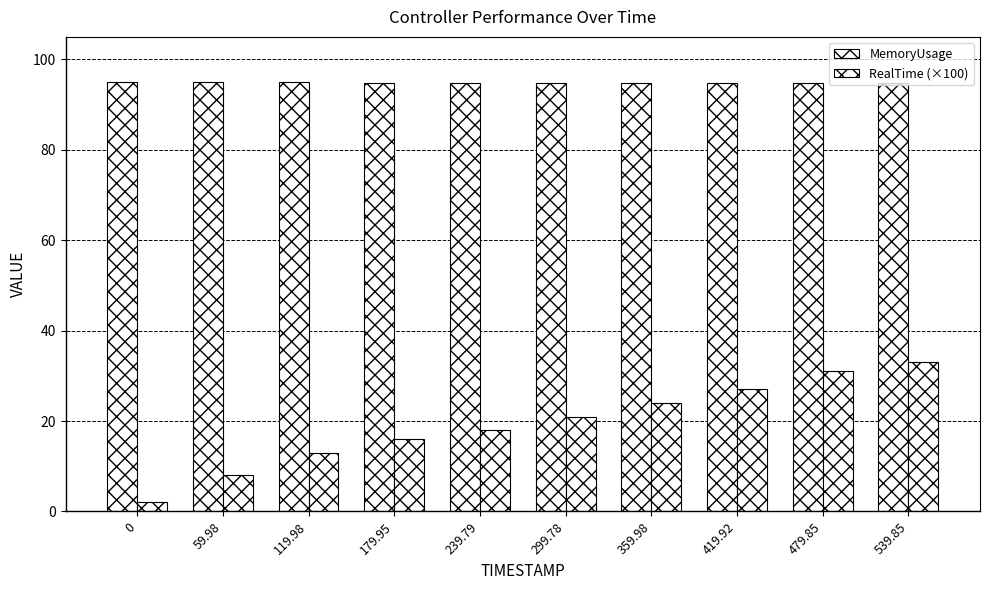

Does the chart contain any negative values?

No